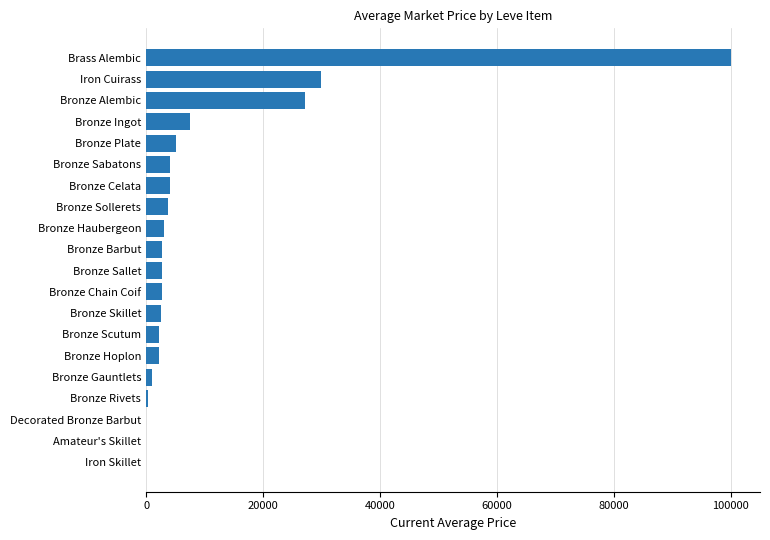

What is the sum of all values?

200696.1